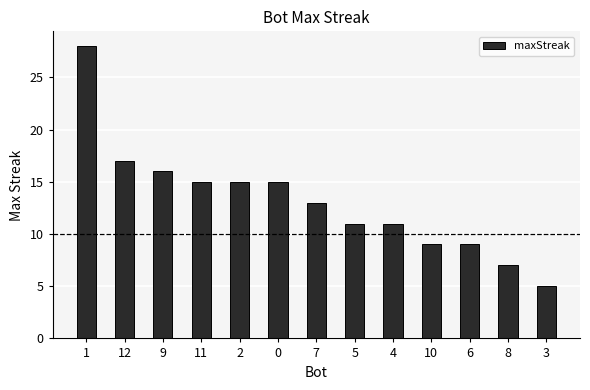

The chart shows a value of 6 at 10. True or false?

False